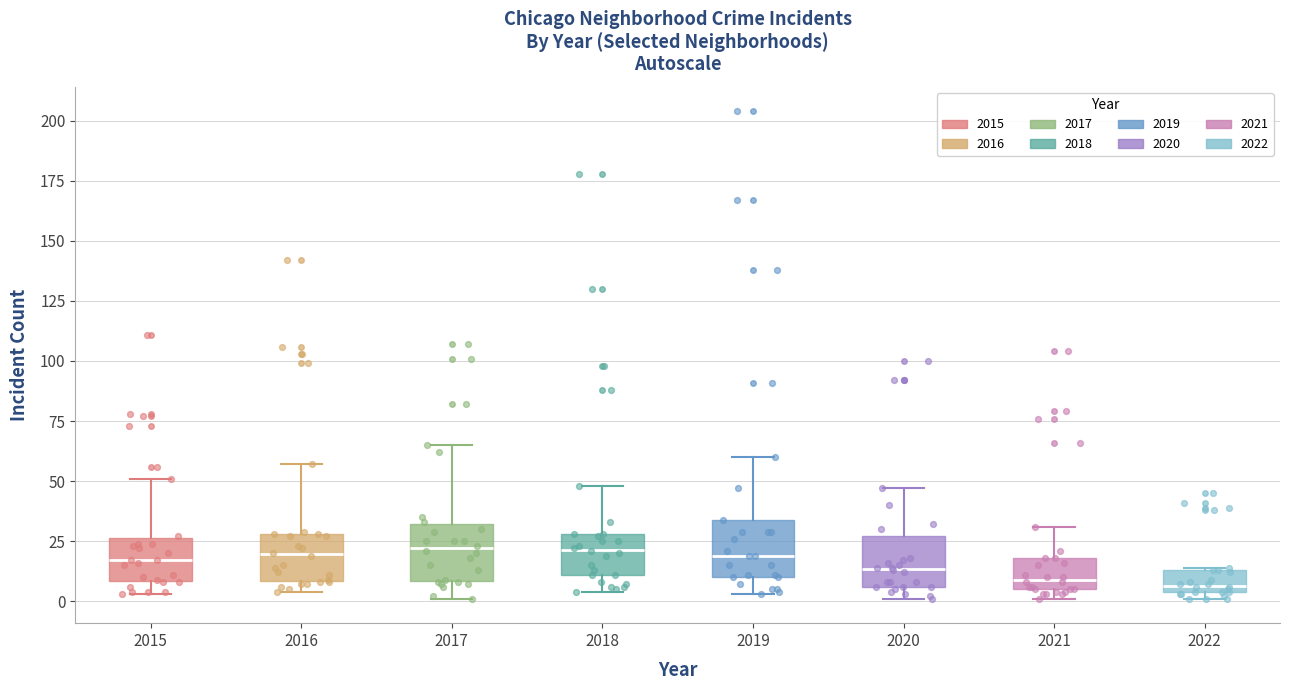

Where is the upper edge of the box at x = 2021 on the y-axis? The values are not printed on the chart, so give them approximately, as read against the axis.

20